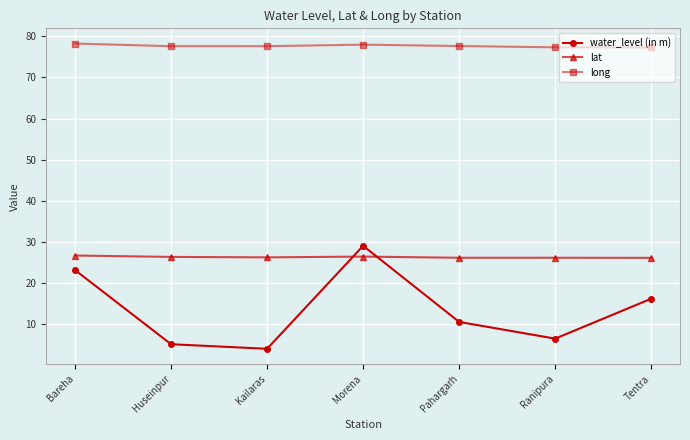

At which category is the sum across all series the highest?

Morena